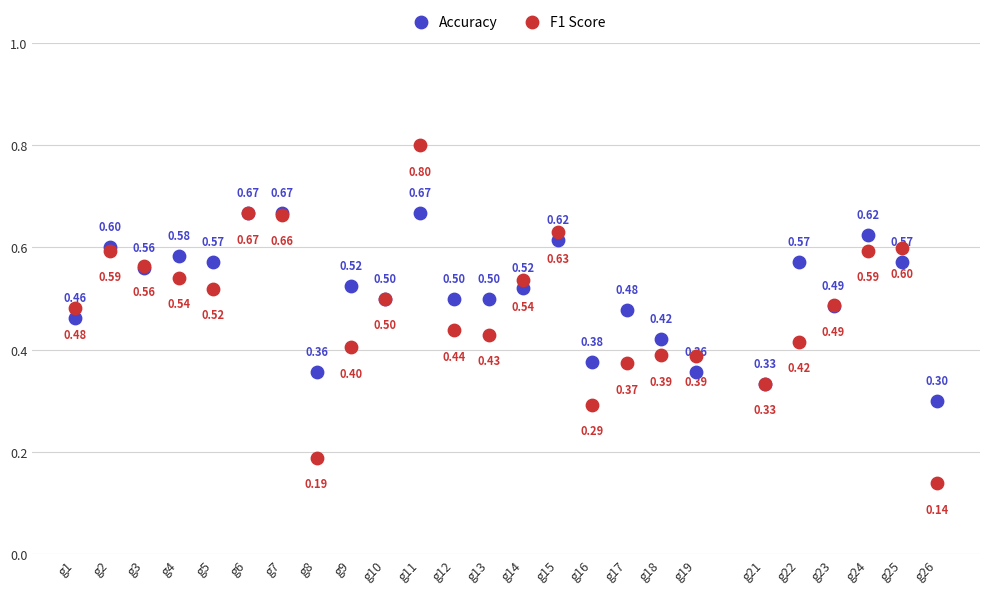

Which series contains the highest Y value?

F1 Score